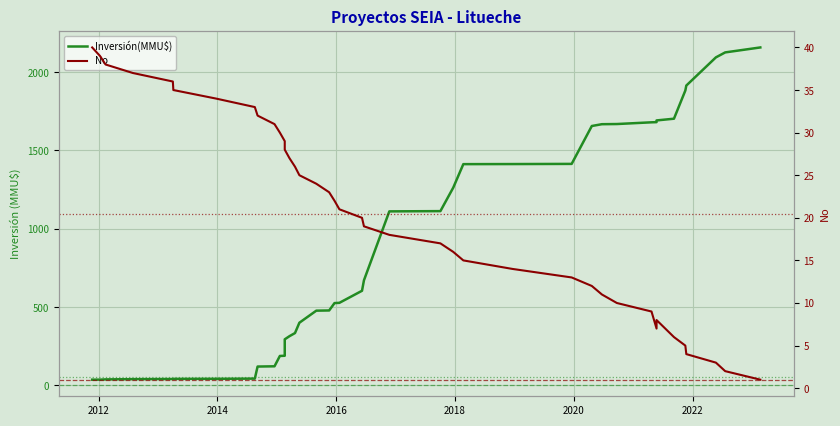

Rank the series by their maximum value, from lowest to highest.

No, Inversión(MMU$)